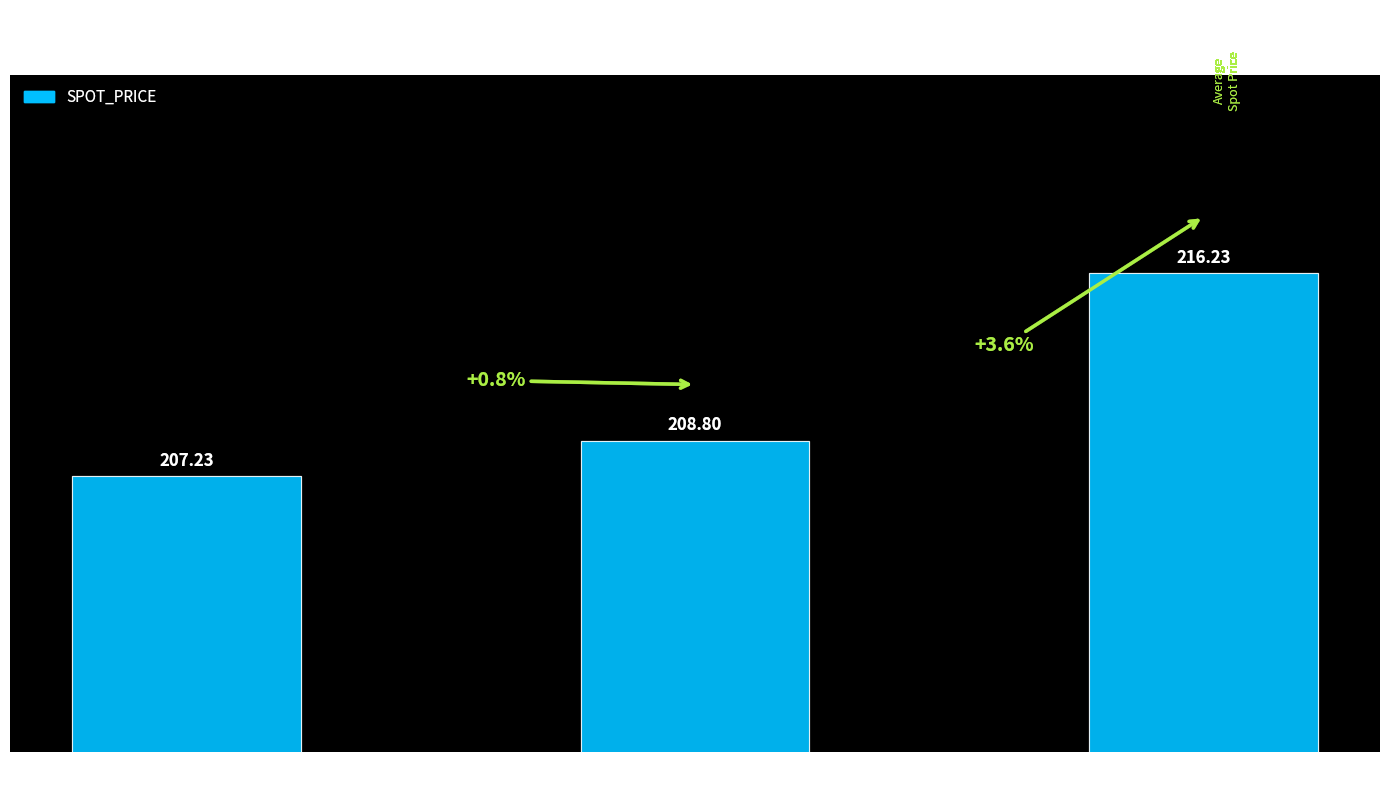

Reading left to right, what are all the values shown in this chart?

207.2	208.8	216.2